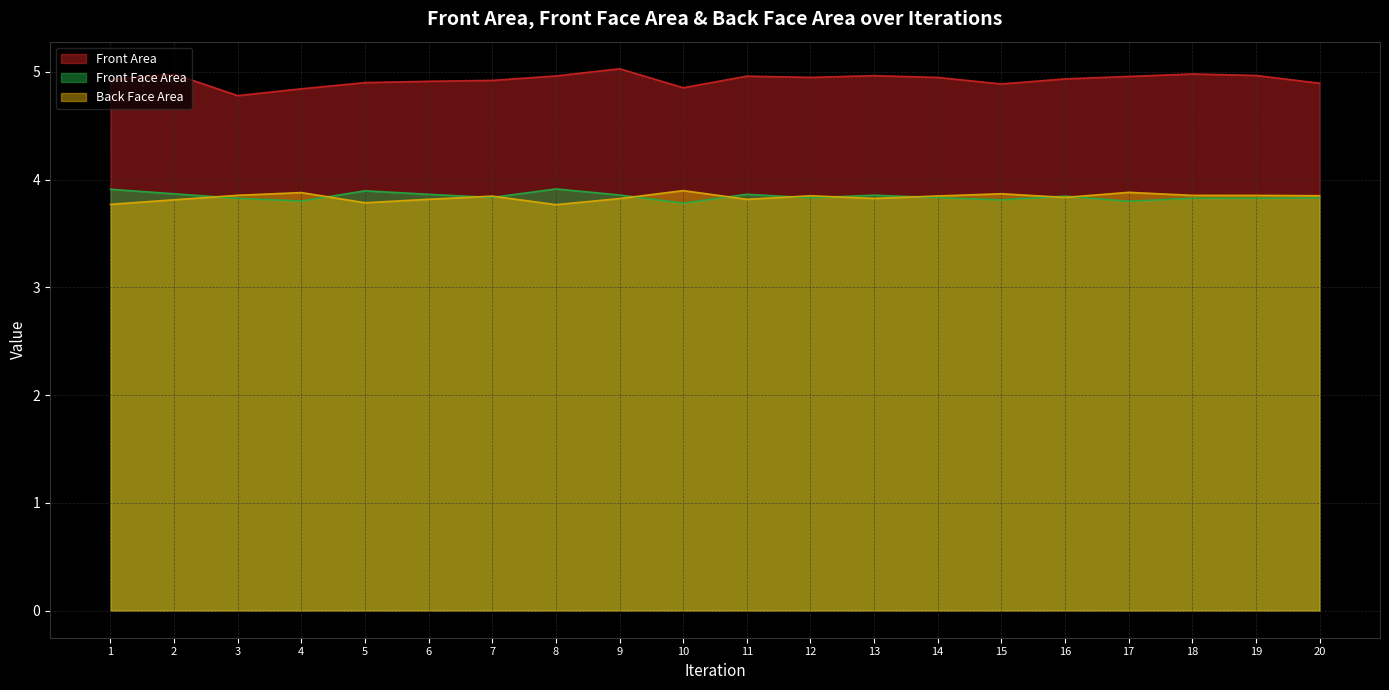

True or false: Front Face Area has more than 2 interior local peaks.

True